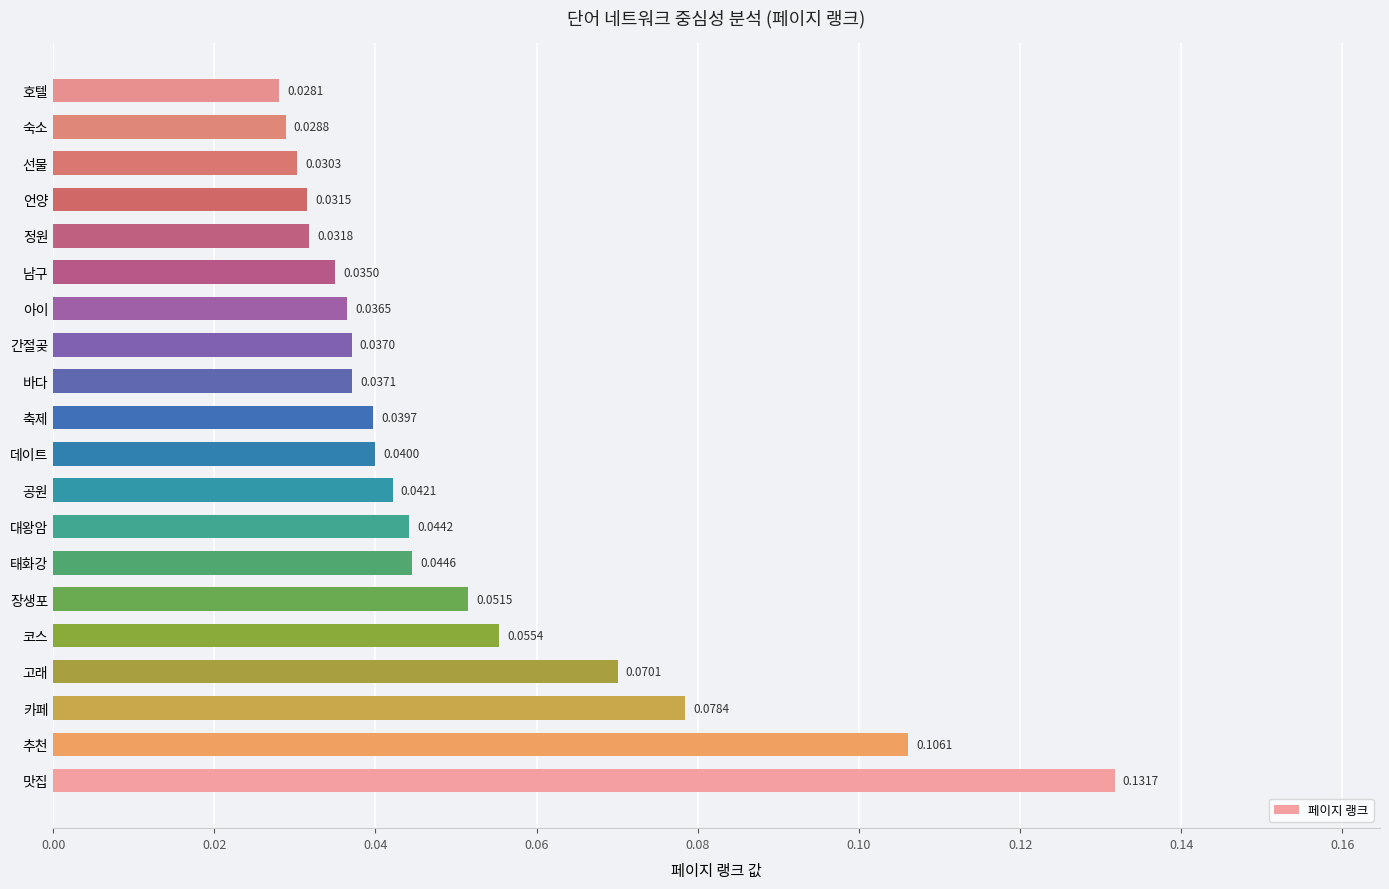

At which label is the value closest to 0?

호텔